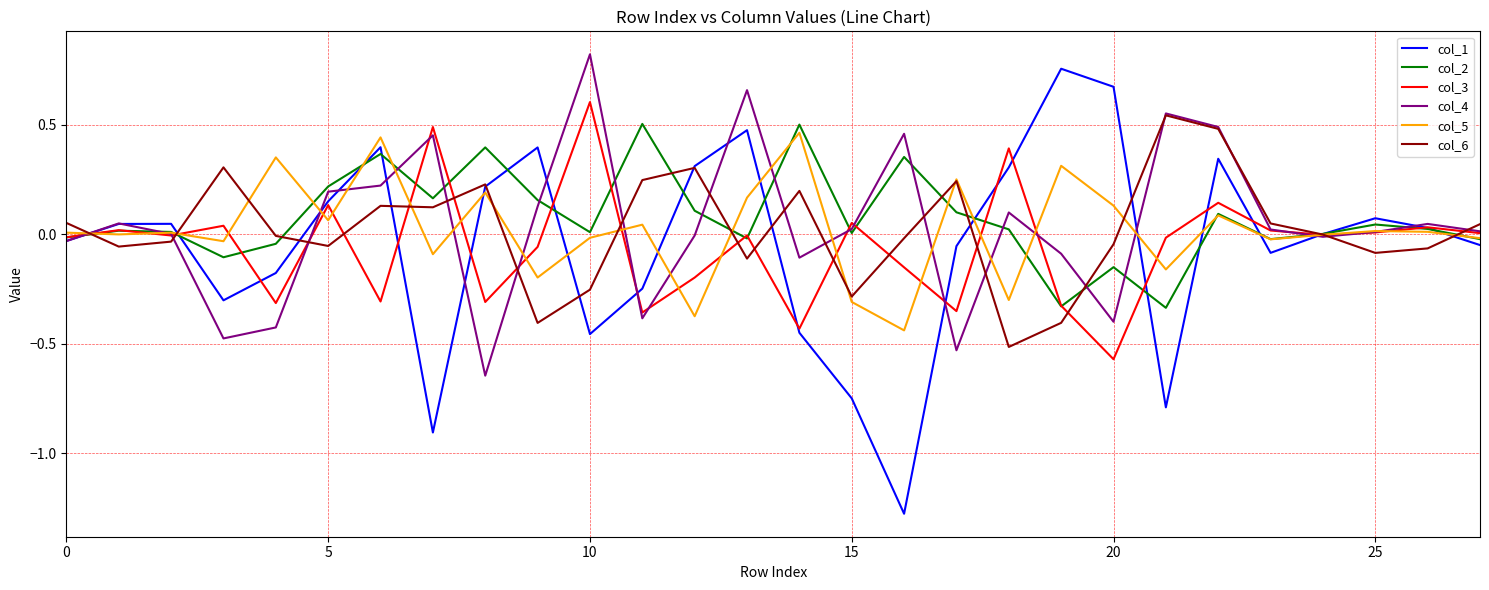

Which series has the widest spread of values?

col_1